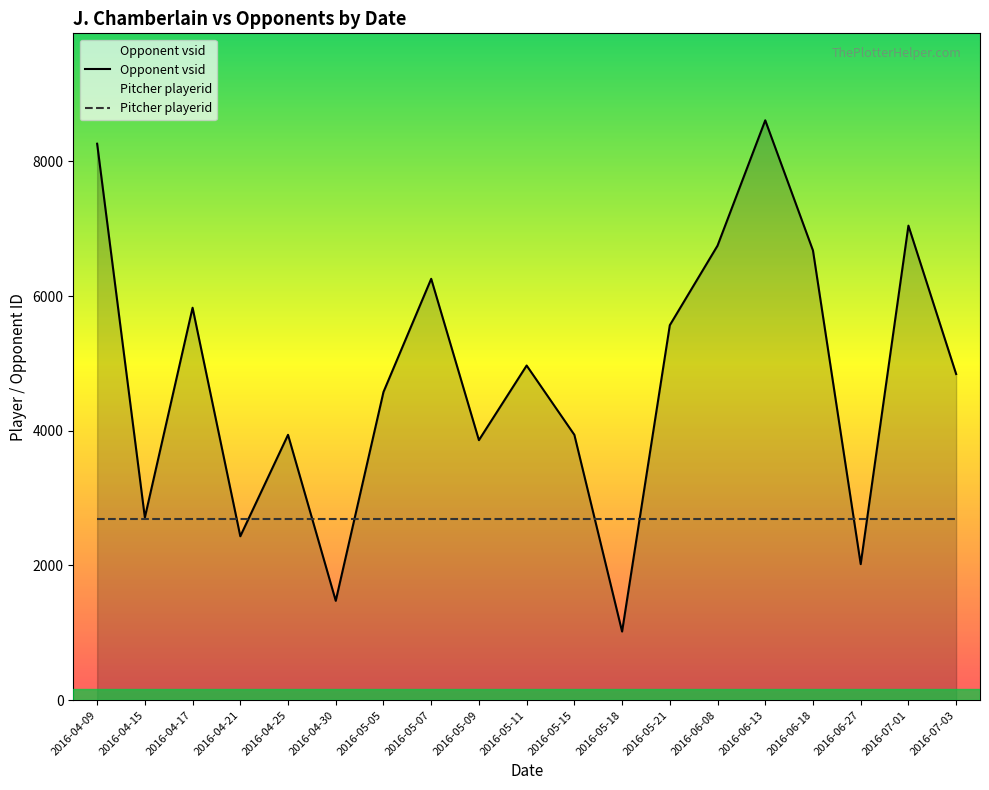

What is the highest value of the Opponent vsid series?

8610.0